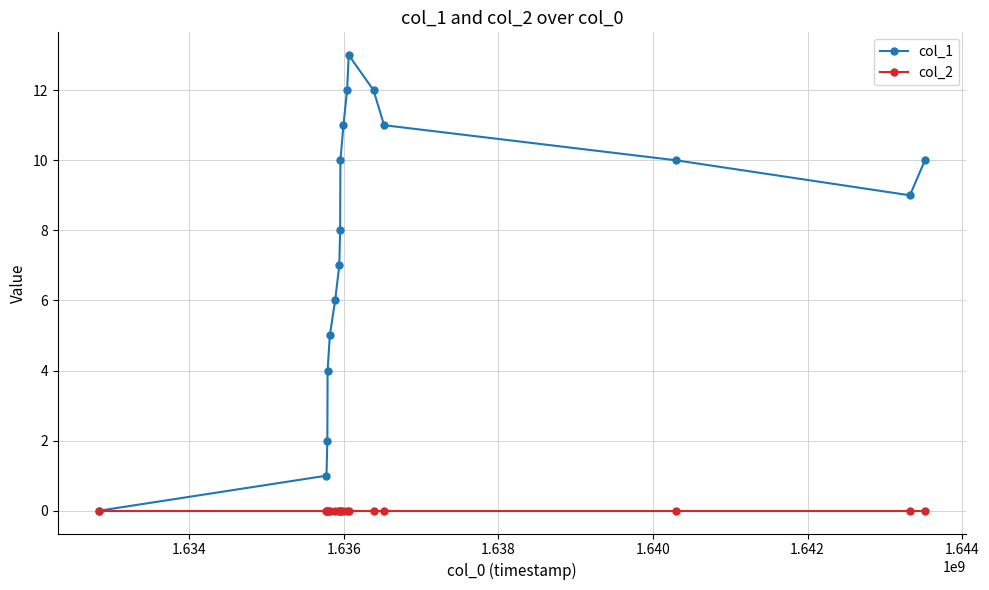

What are all the series names shown in the legend?

col_1, col_2